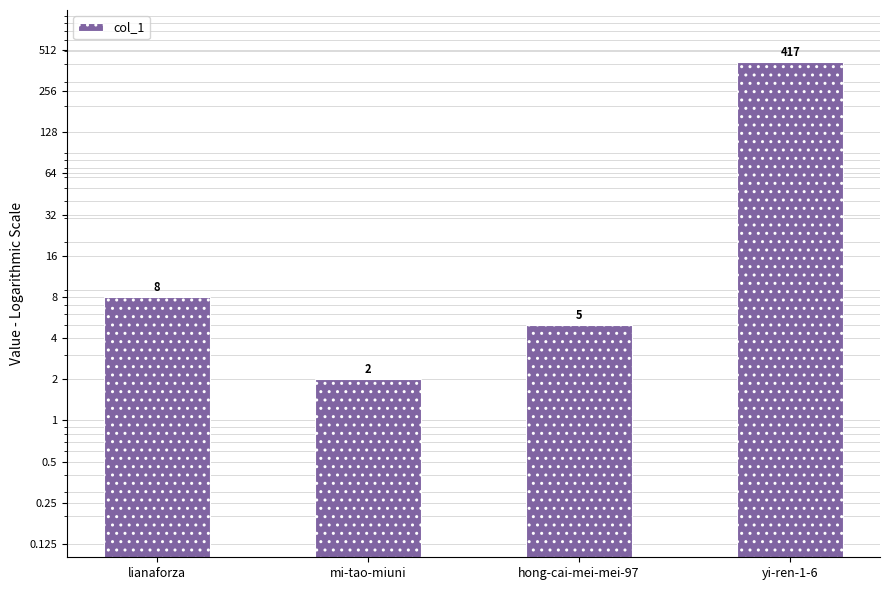

List the labels in order of value, smallest first.

mi-tao-miuni, hong-cai-mei-mei-97, lianaforza, yi-ren-1-6